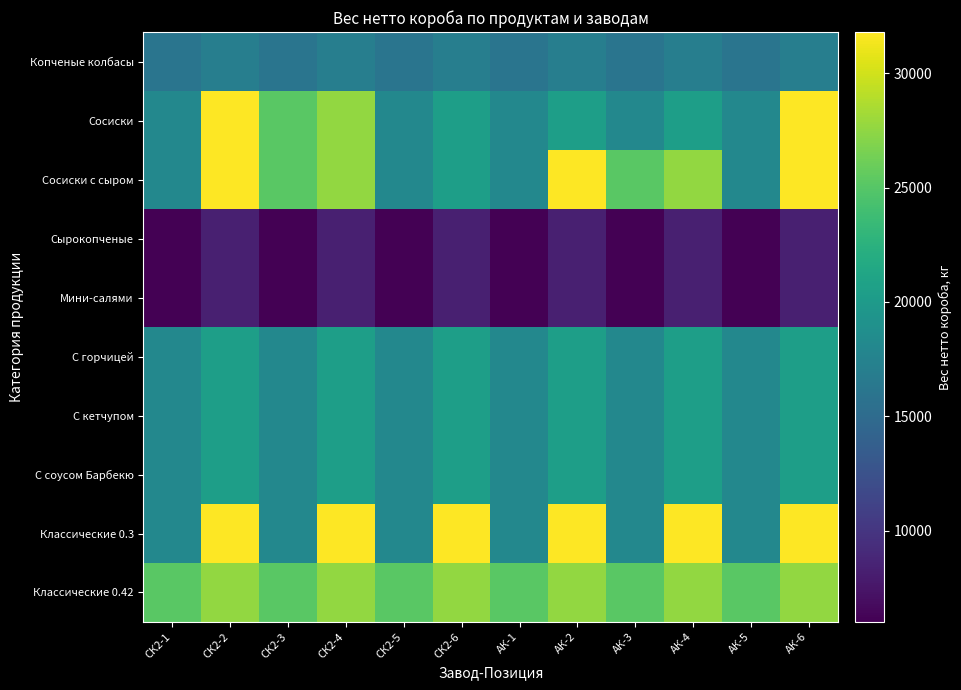

What is the difference between the highest and lowest values at АК-3?

19200